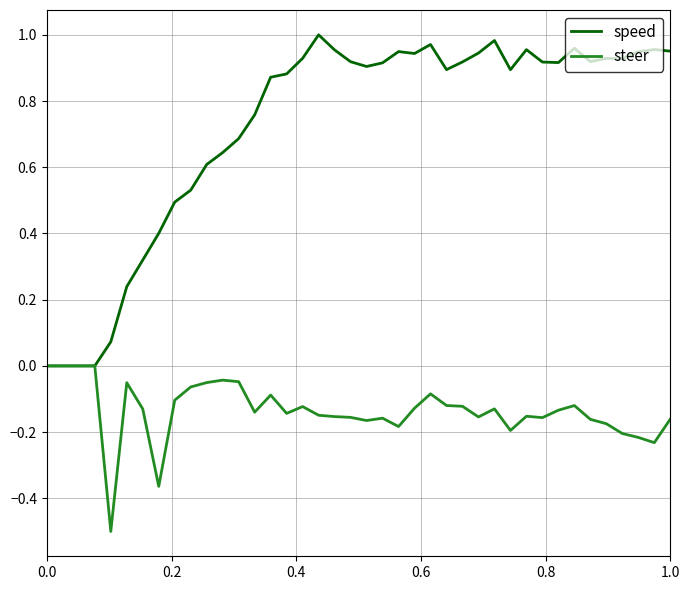

Which series has the widest spread of values?

speed